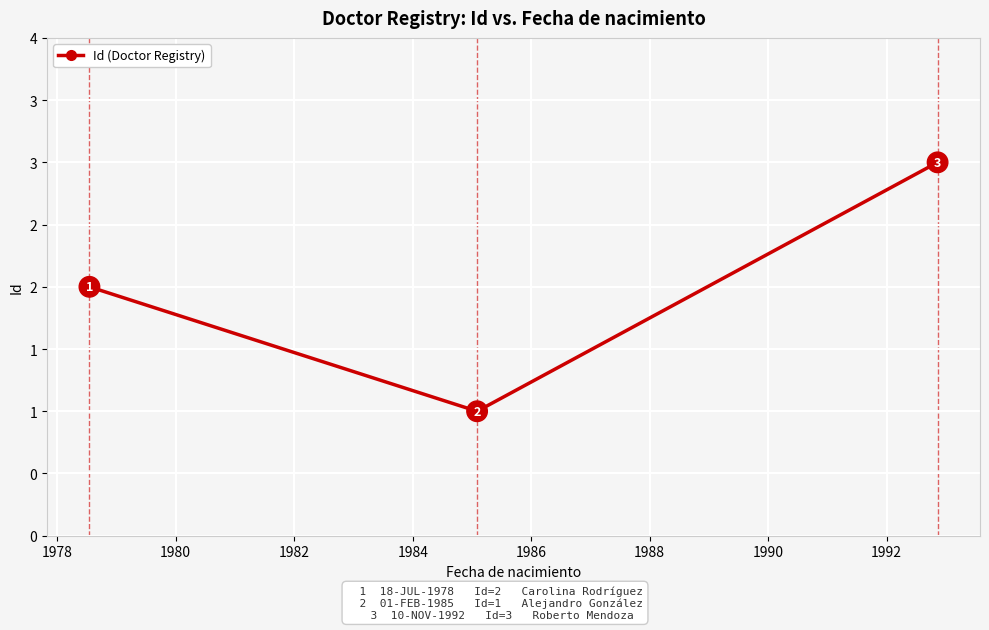

Does the chart have visible grid lines?

Yes